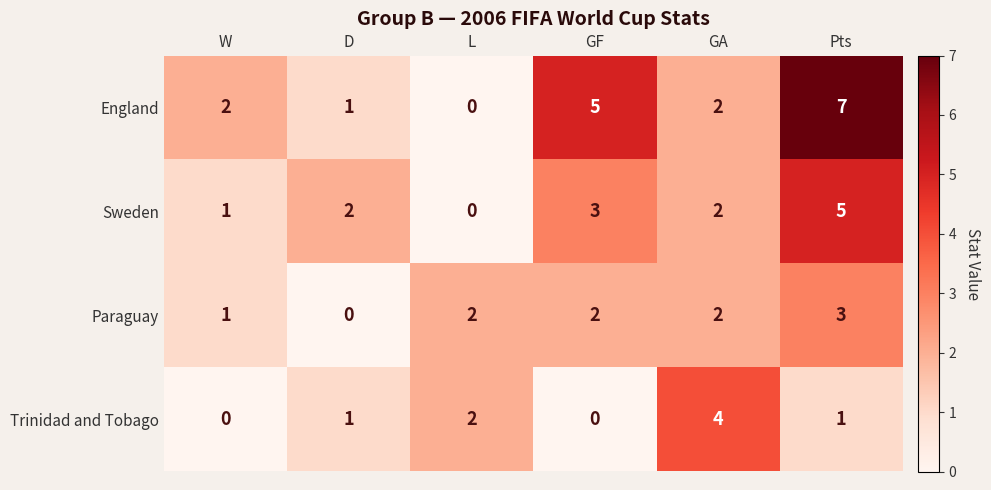

Which category has the highest value across all series?

Pts